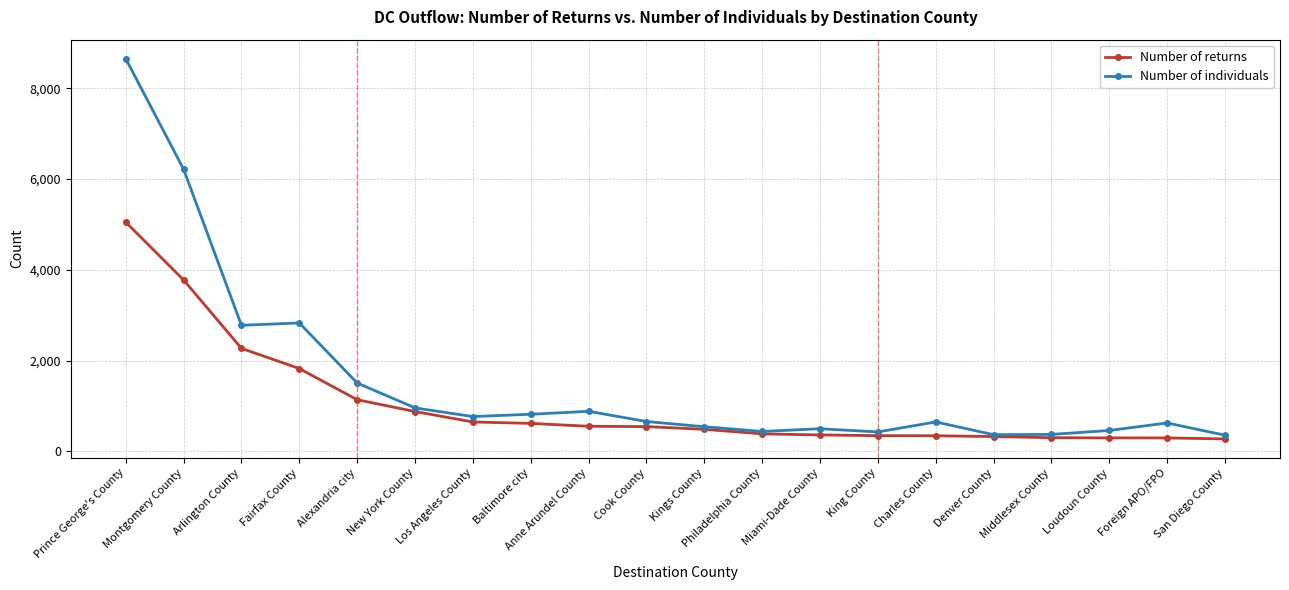

What is the greatest value displayed?

8651